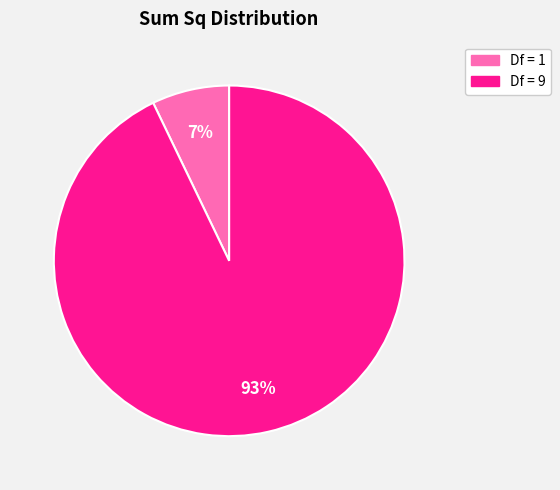

Which category has the biggest portion of the pie?

Df = 9